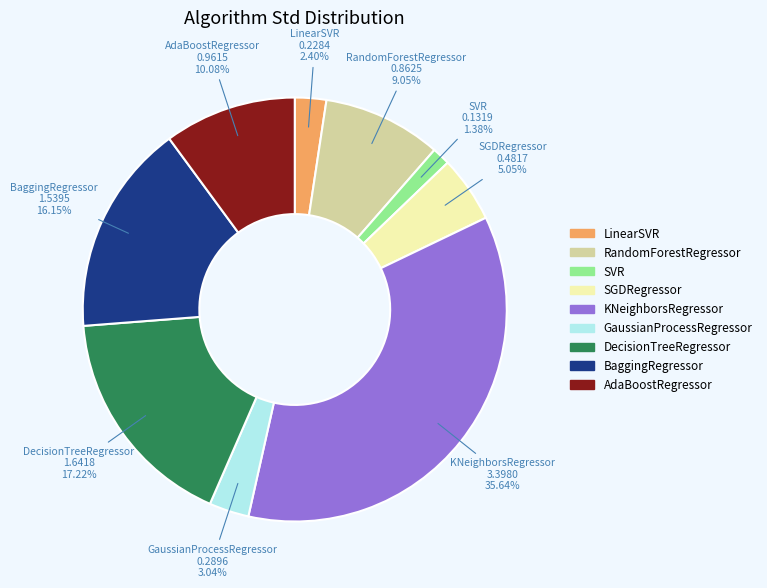

Does LinearSVR account for over 50% of the chart?

No